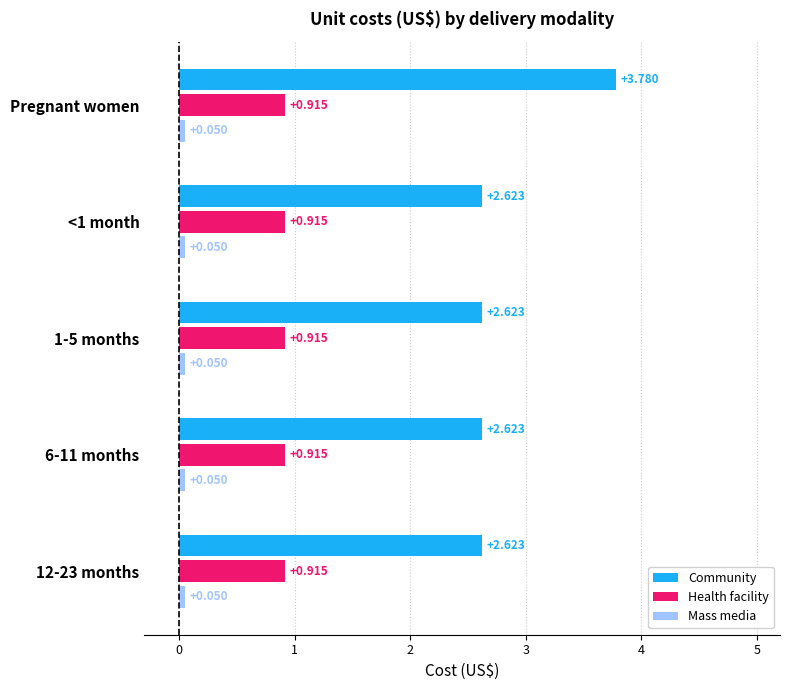

At which category is the sum across all series the highest?

Pregnant women